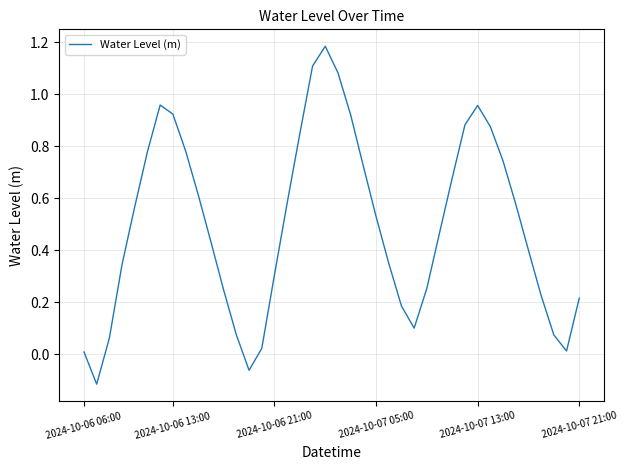

Reading left to right, list all the values displayed in this chart.

0.0	-0.1	0.1	0.3	0.6	0.8	1.0	0.9	0.8	0.6	0.4	0.2	0.1	-0.1	0.0	0.3	0.6	0.8	1.1	1.2	1.1	0.9	0.7	0.5	0.3	0.2	0.1	0.3	0.5	0.7	0.9	1.0	0.9	0.7	0.6	0.4	0.2	0.1	0.0	0.2